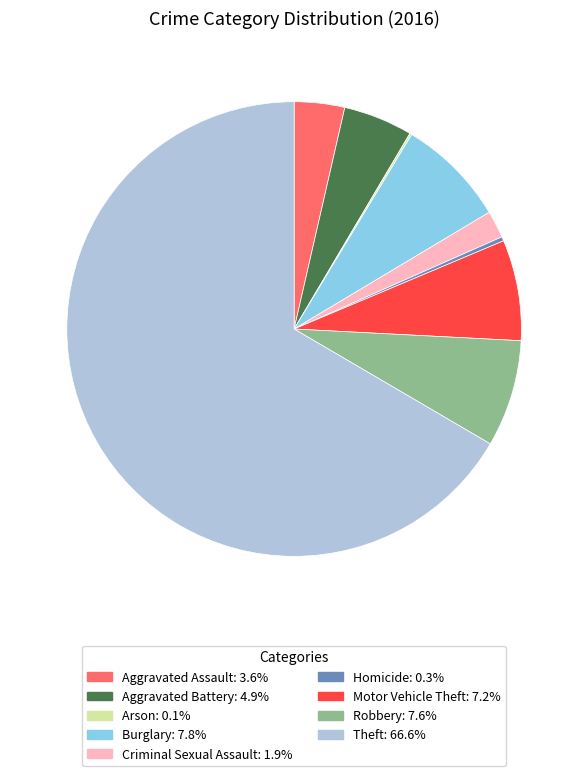

What is the ratio of the value at Aggravated Battery to the value at Burglary?

0.6